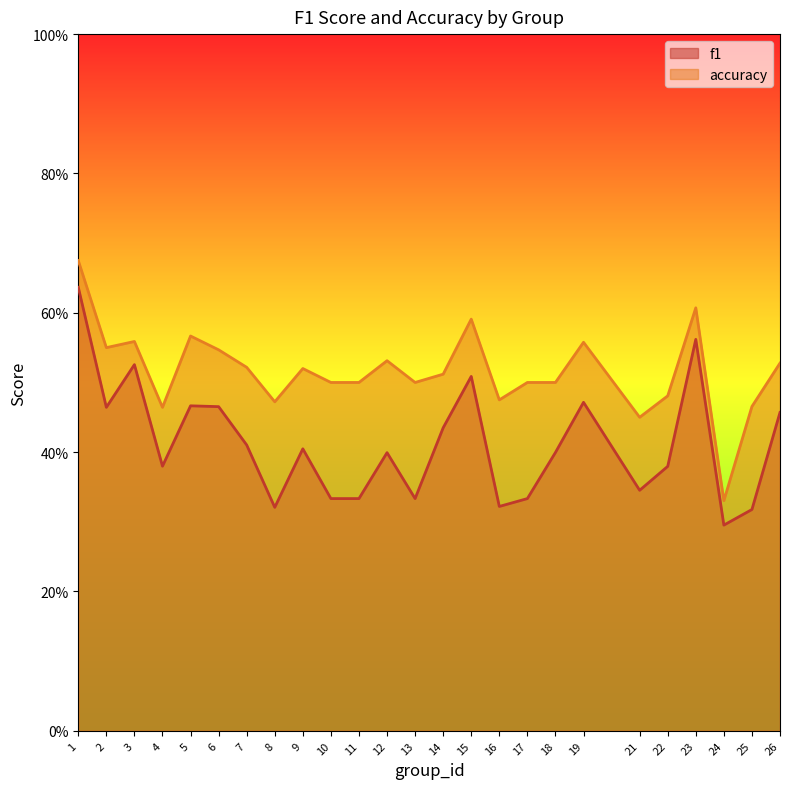

Rank the series by their average value, from highest to lowest.

accuracy, f1